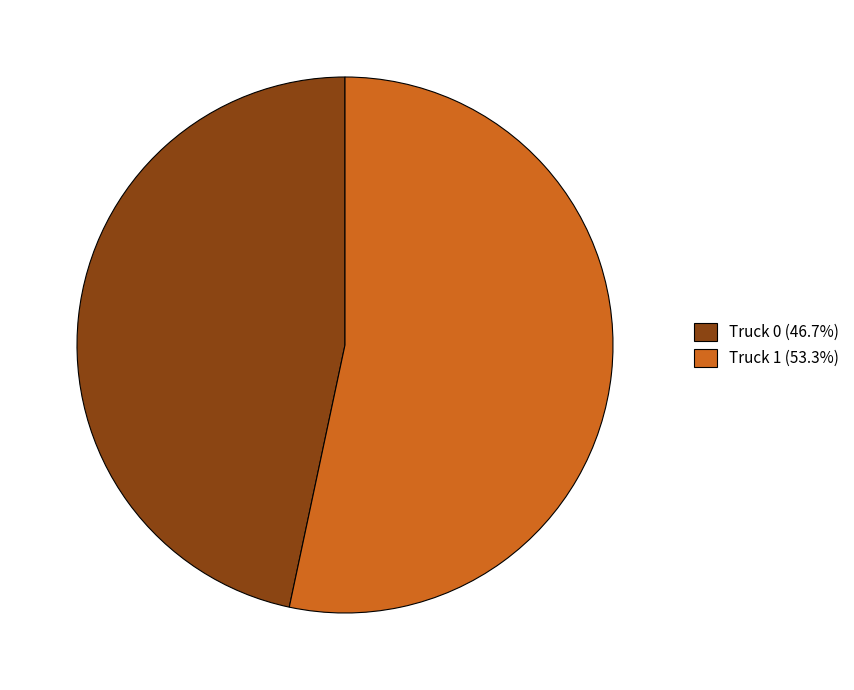

Combined, do Truck 1 (53.3%) and Truck 0 (46.7%) account for over 50%?

Yes